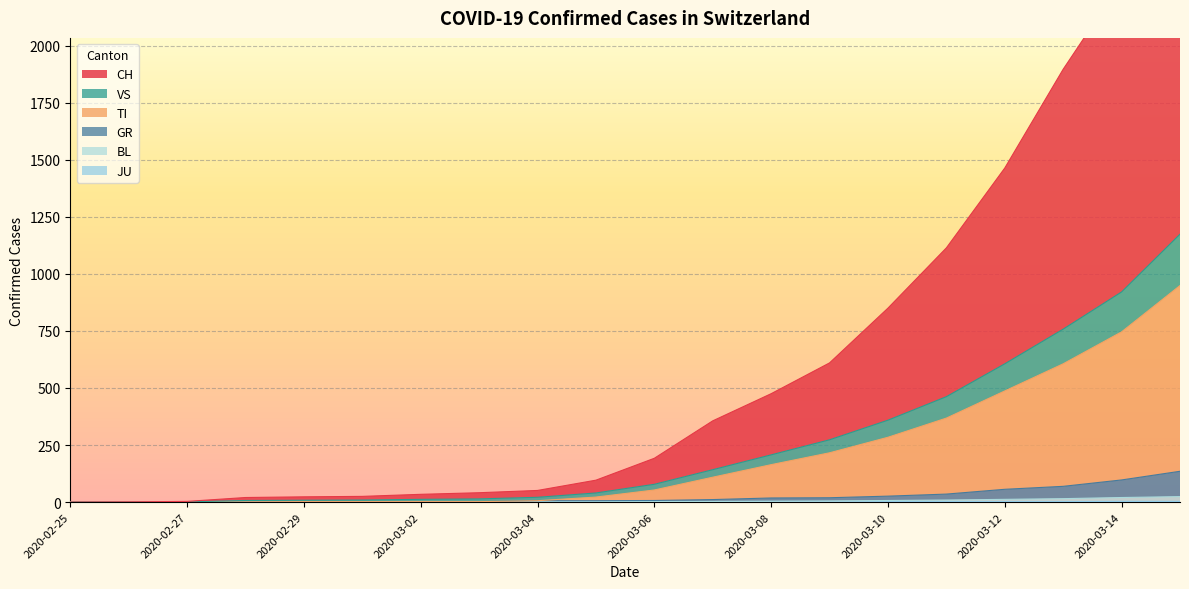

True or false: CH and GR intersect in this chart.

False